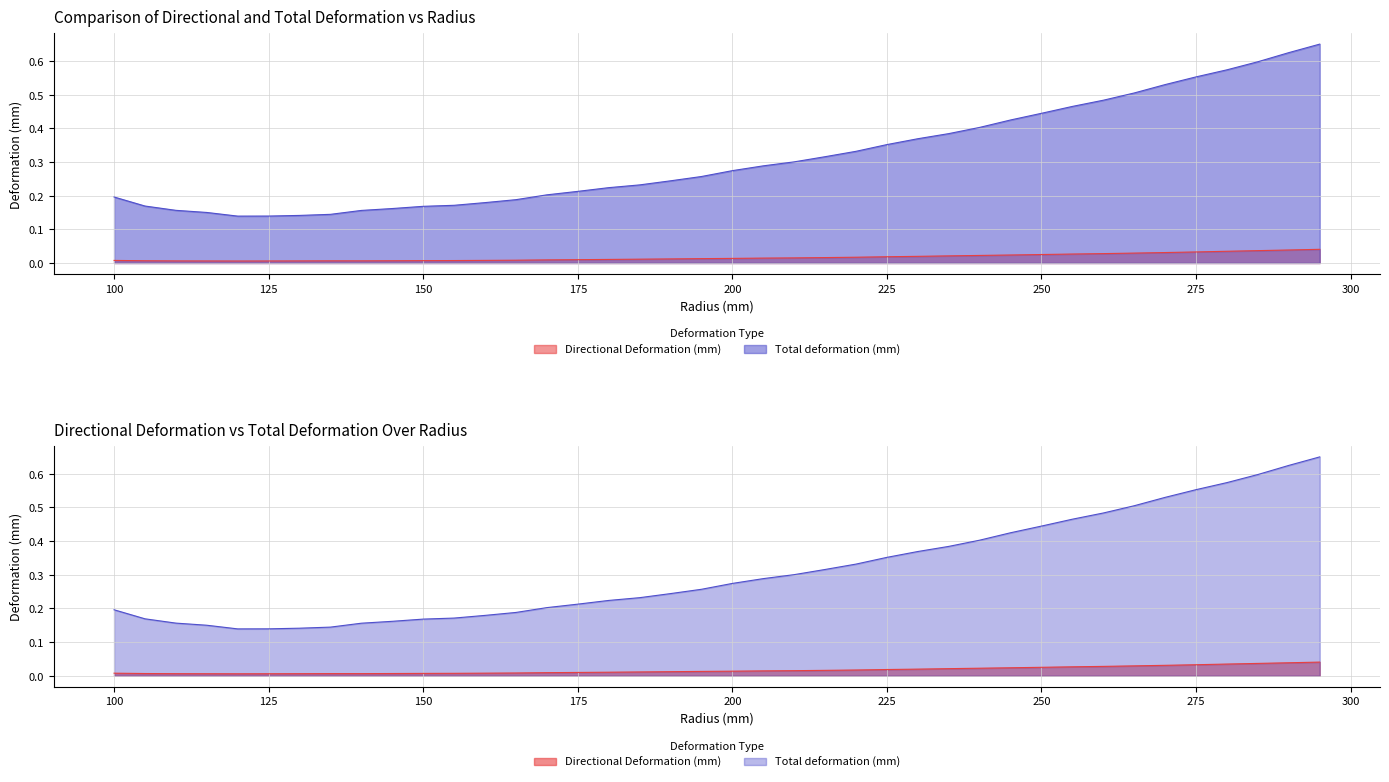

True or false: Total deformation (mm) and Directional Deformation (mm) intersect in this chart.

False